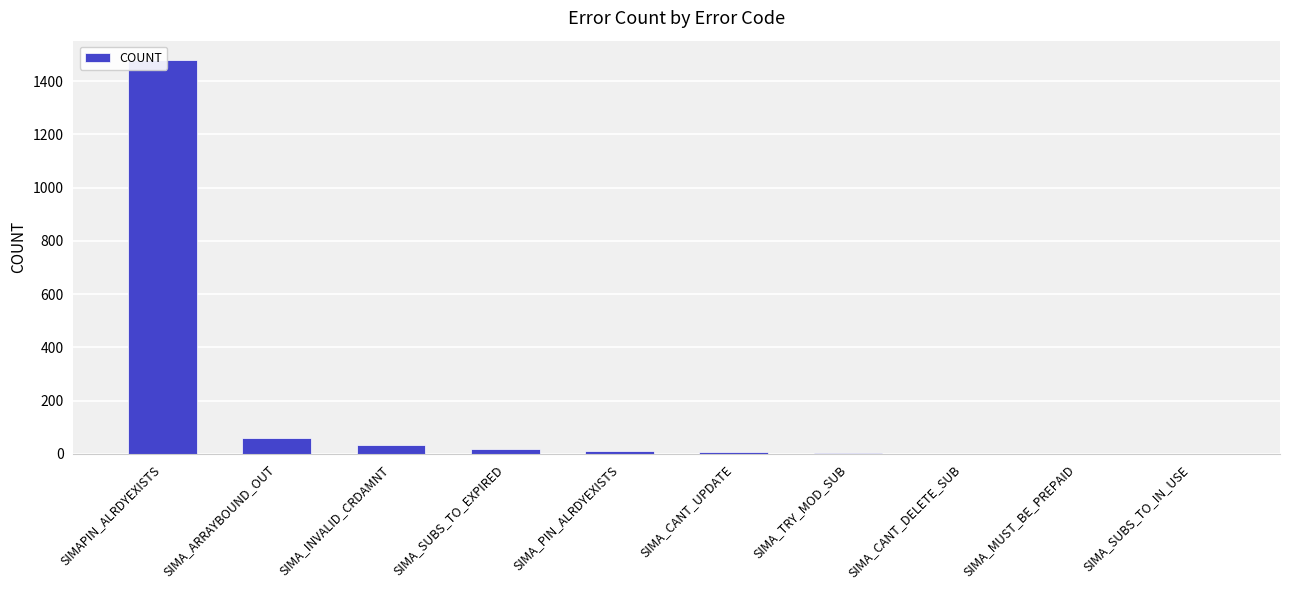

List the labels in order of value, largest first.

SIMAPIN_ALRDYEXISTS, SIMA_ARRAYBOUND_OUT, SIMA_INVALID_CRDAMNT, SIMA_SUBS_TO_EXPIRED, SIMA_PIN_ALRDYEXISTS, SIMA_CANT_UPDATE, SIMA_TRY_MOD_SUB, SIMA_CANT_DELETE_SUB, SIMA_MUST_BE_PREPAID, SIMA_SUBS_TO_IN_USE